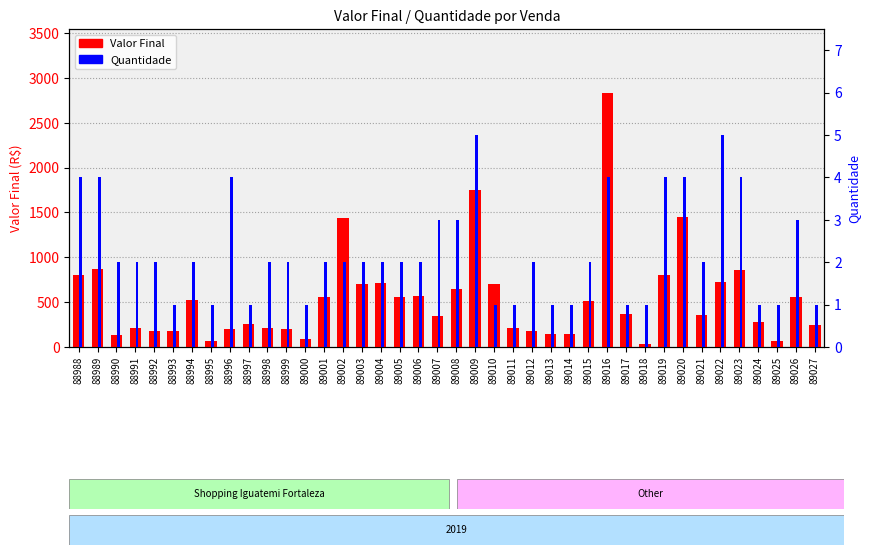

How many bars are there in total?

80